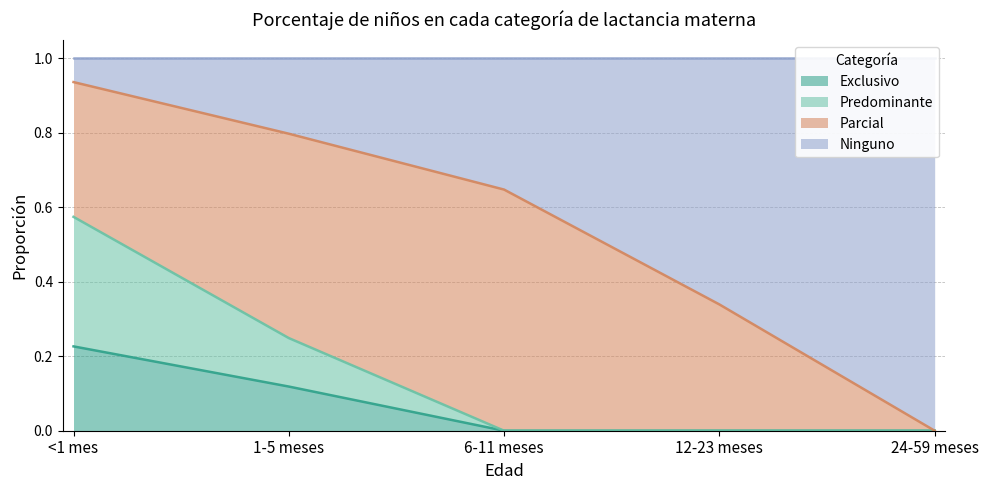

The value of Exclusivo at 6-11 meses is 0.0. True or false?

True